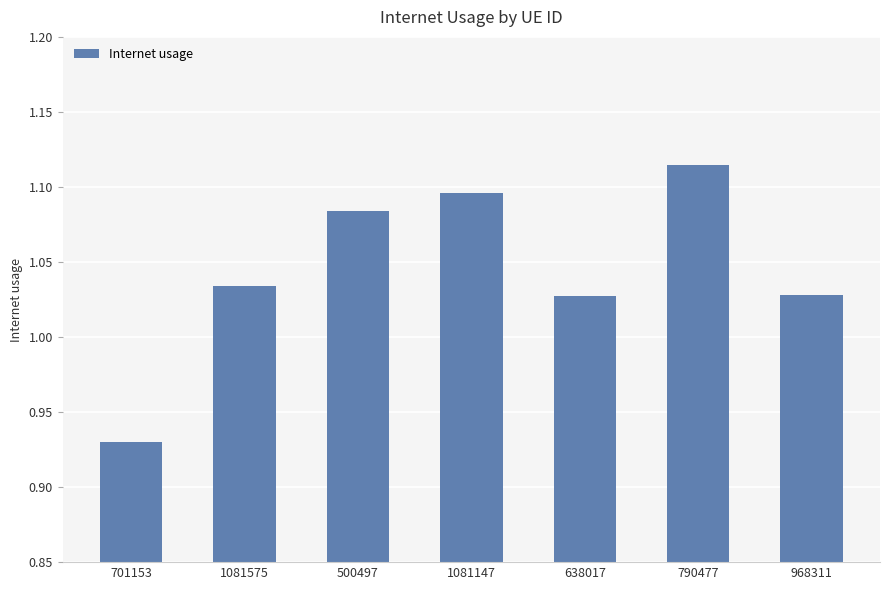

Count the number of data series in this chart.

1